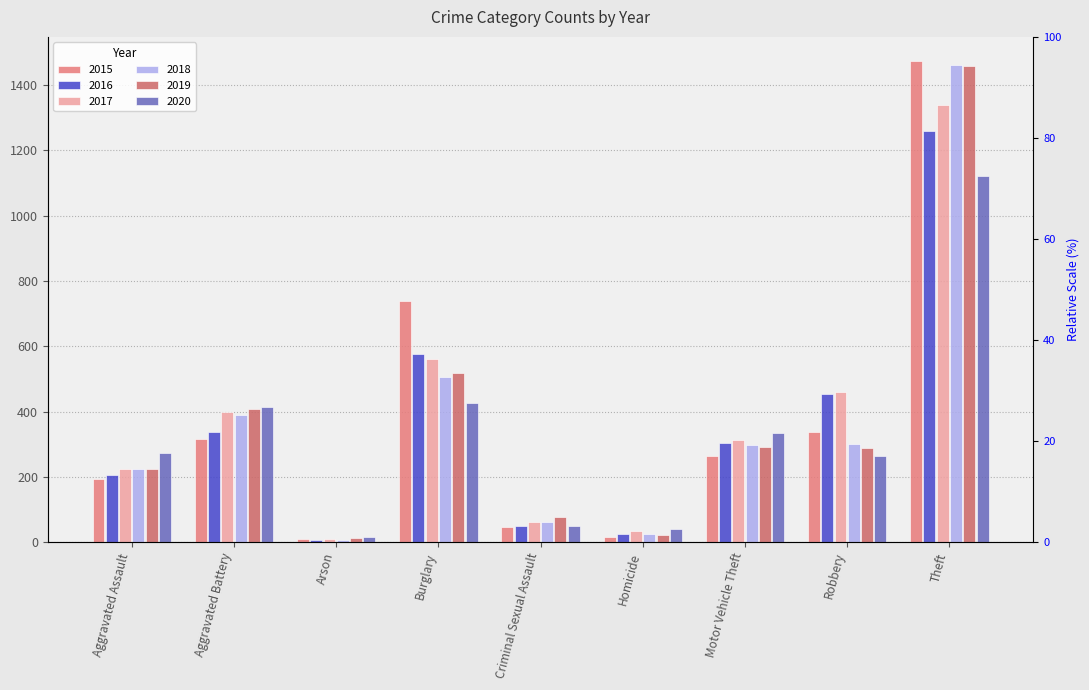

How many bars are there in total?

54